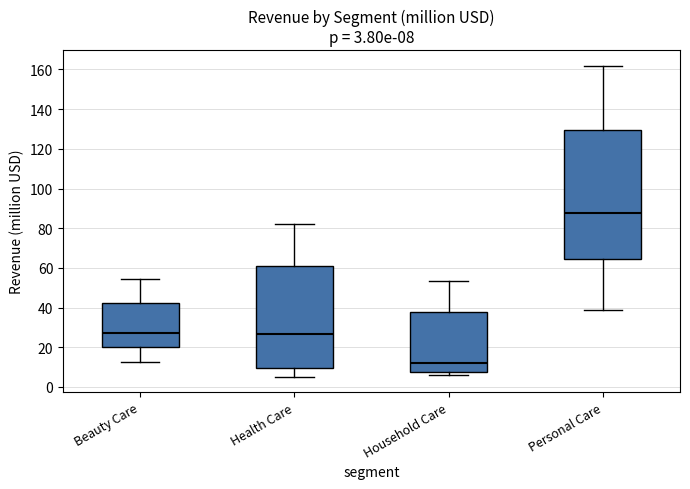

Comparing the boxes themselves (not the whiskers), which one is the tallest?

Personal Care